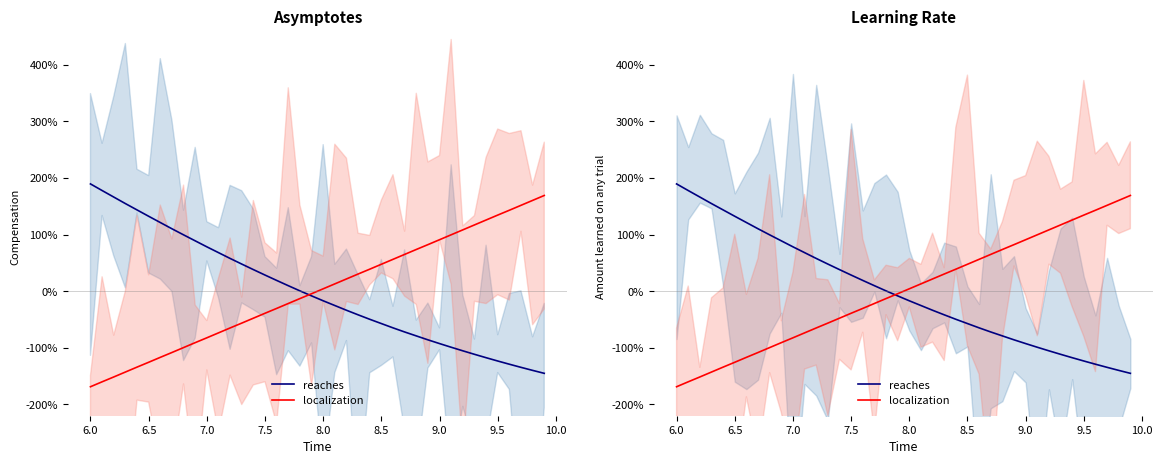

Rank the series by their maximum value, from lowest to highest.

localization, reaches